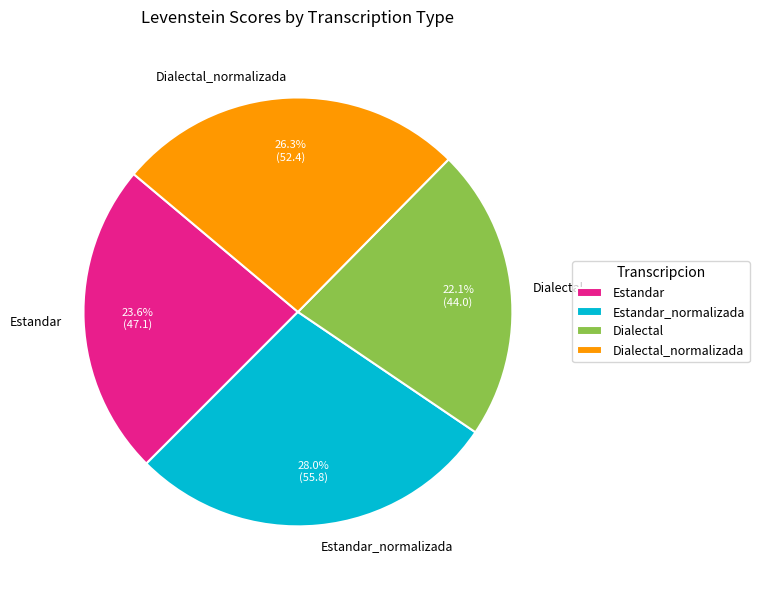

To the nearest percent, what is the difference between the largest and smallest slice percentages?

6%